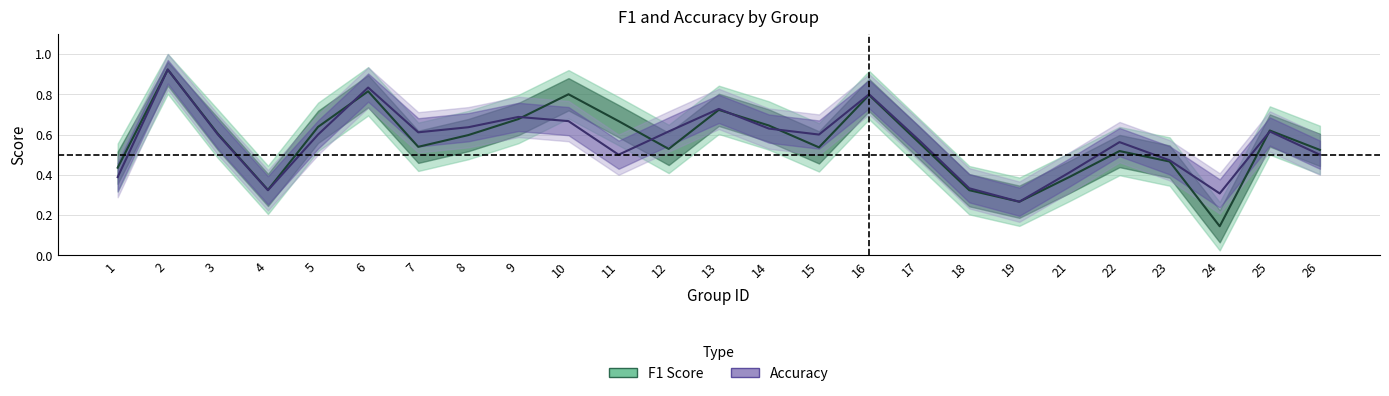

Reading right to left, what are all the values shown in this chart?

f1: 0.5	0.6	0.1	0.5	0.5	0.4	0.3	0.3	0.6	0.8	0.5	0.6	0.7	0.5	0.7	0.8	0.7	0.6	0.5	0.8	0.6	0.3	0.6	0.9	0.4
accuracy: 0.5	0.6	0.3	0.5	0.6	0.4	0.3	0.3	0.6	0.8	0.6	0.6	0.7	0.6	0.5	0.7	0.7	0.6	0.6	0.8	0.6	0.3	0.6	0.9	0.4